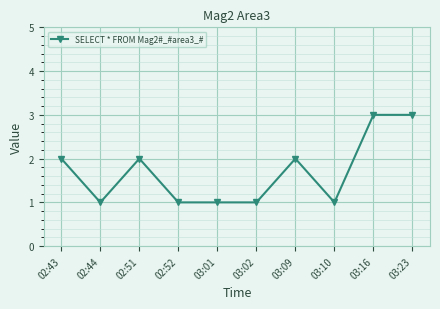

How many categories are shown in the chart?

10